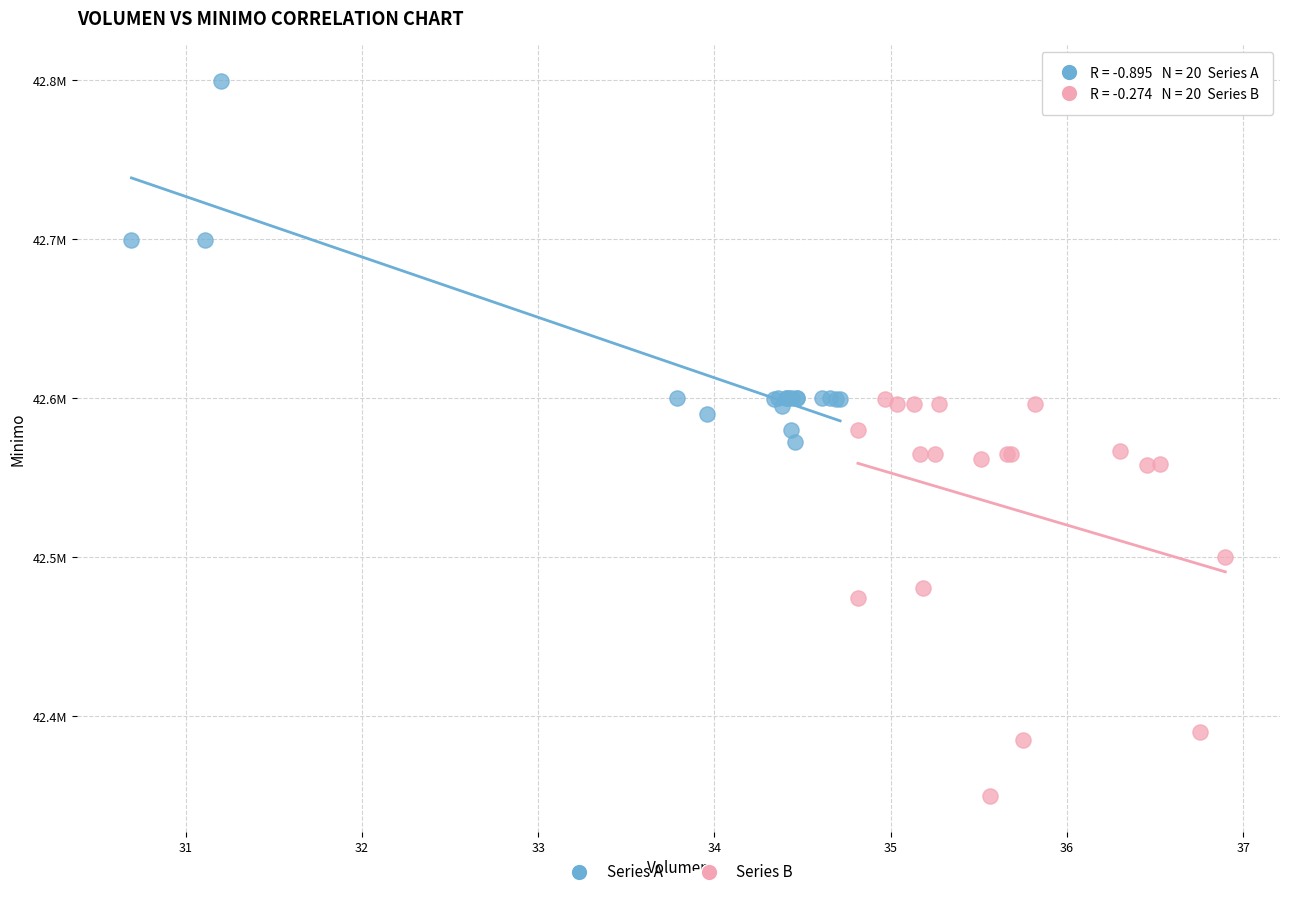

What are all the series names shown in the legend?

Series A, Series B